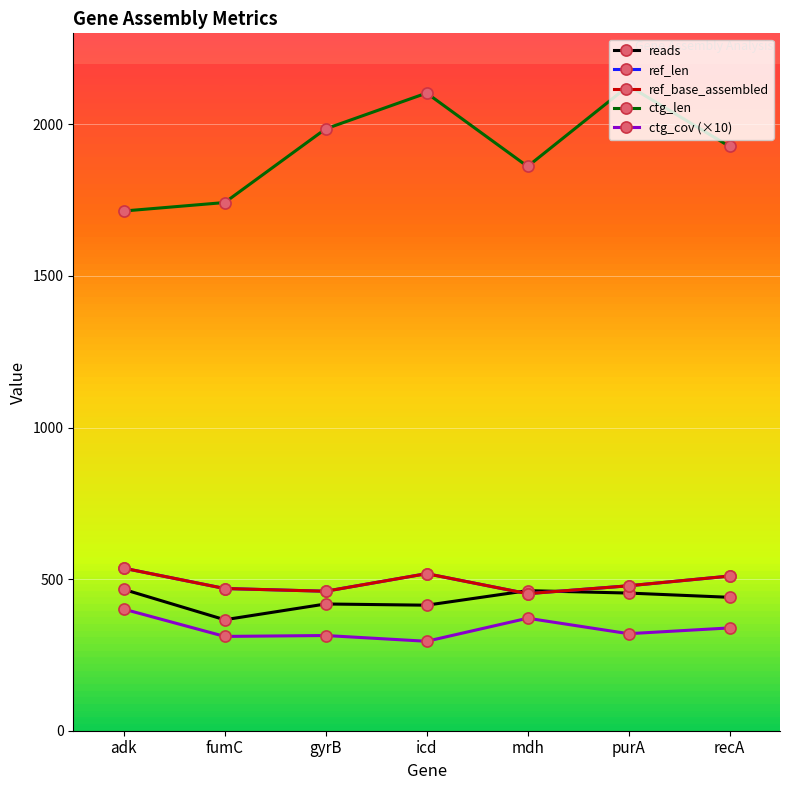

Is this an area chart (filled region under the line)?

No